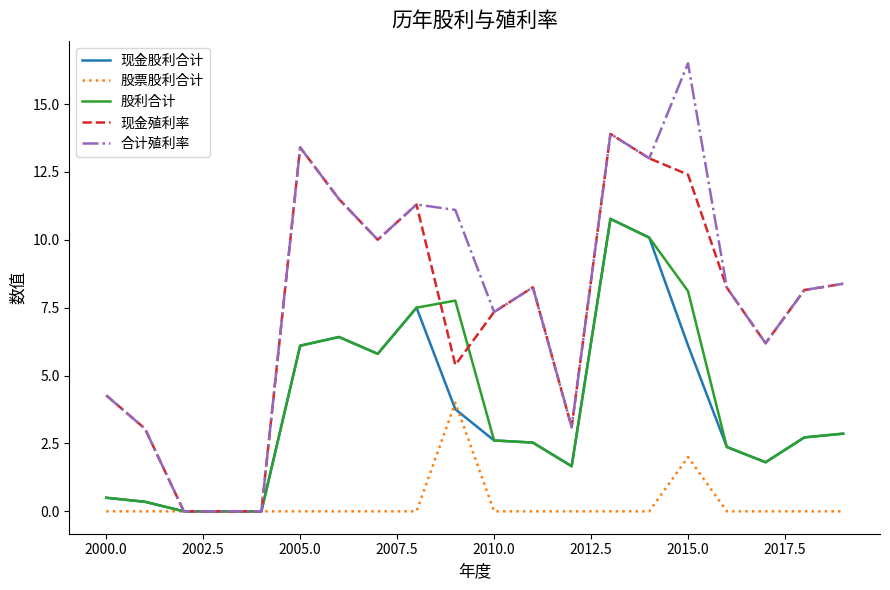

What is the highest value of the 股票股利合计 series?

4.0